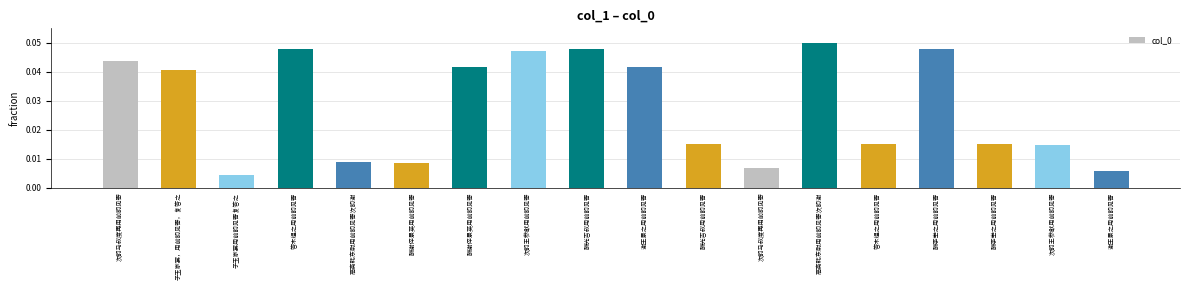

Count the number of categories in the chart.

18